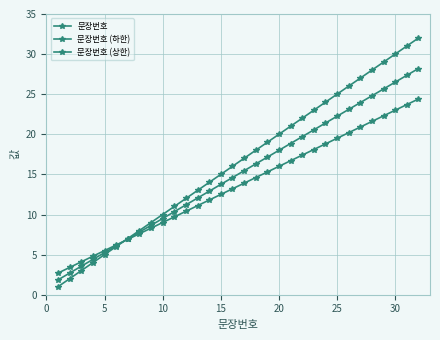

Is this an area chart (filled region under the line)?

No